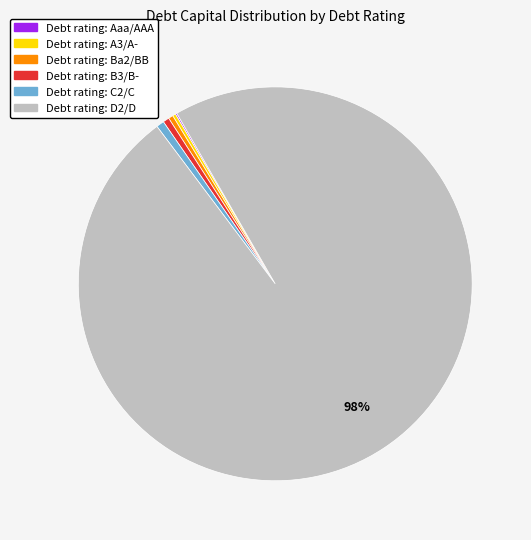

Does any single category account for the majority?

Yes